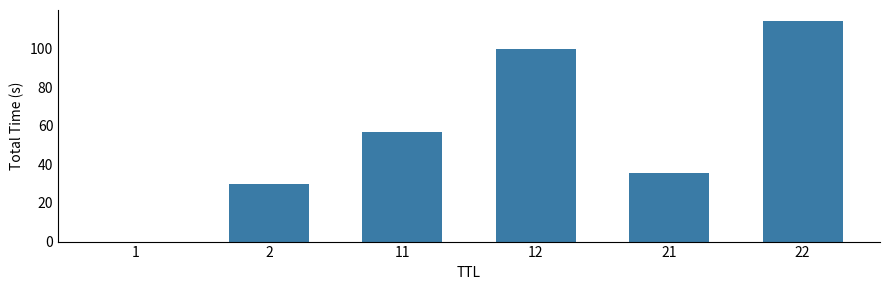

What value does the data have at 11?

56.7